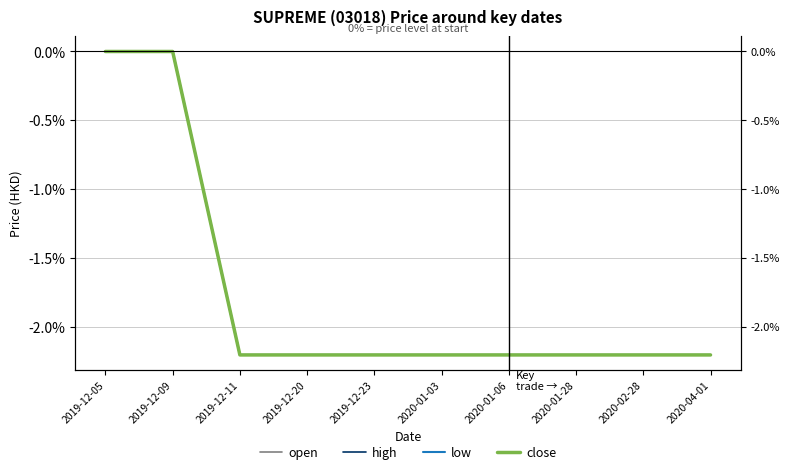

What are all the series names shown in the legend?

open, high, low, close